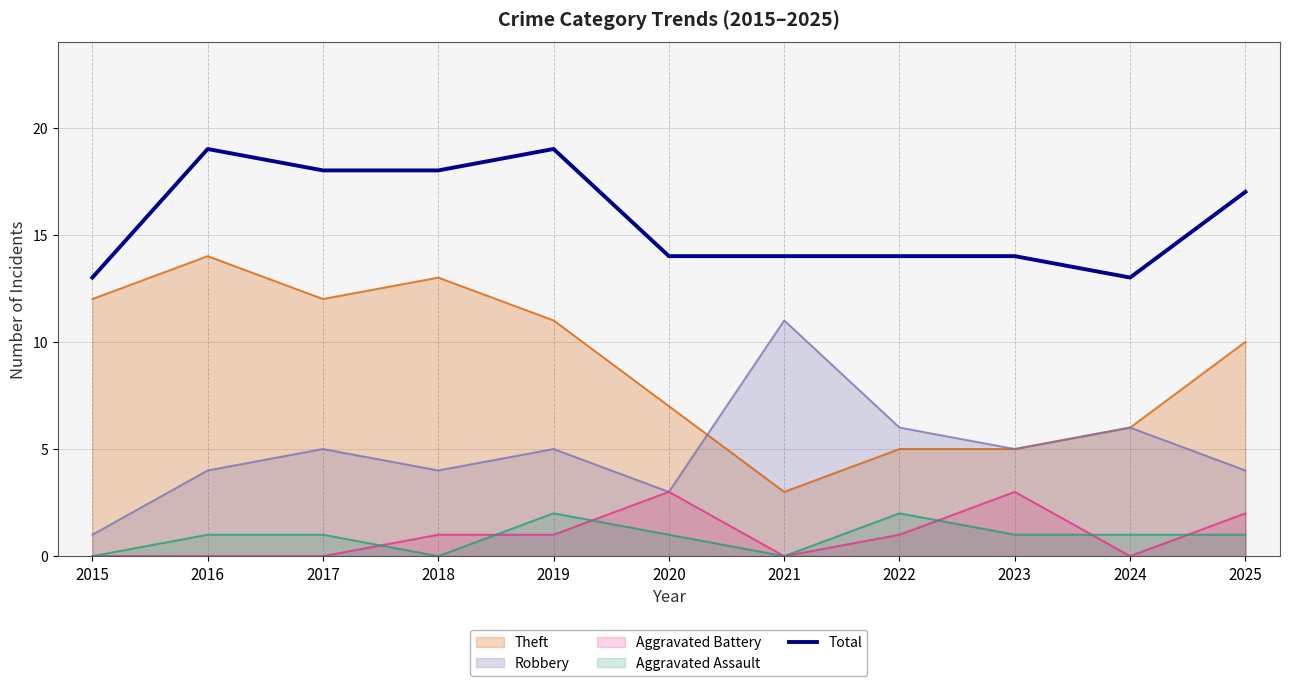

Read the value at 2015.

13